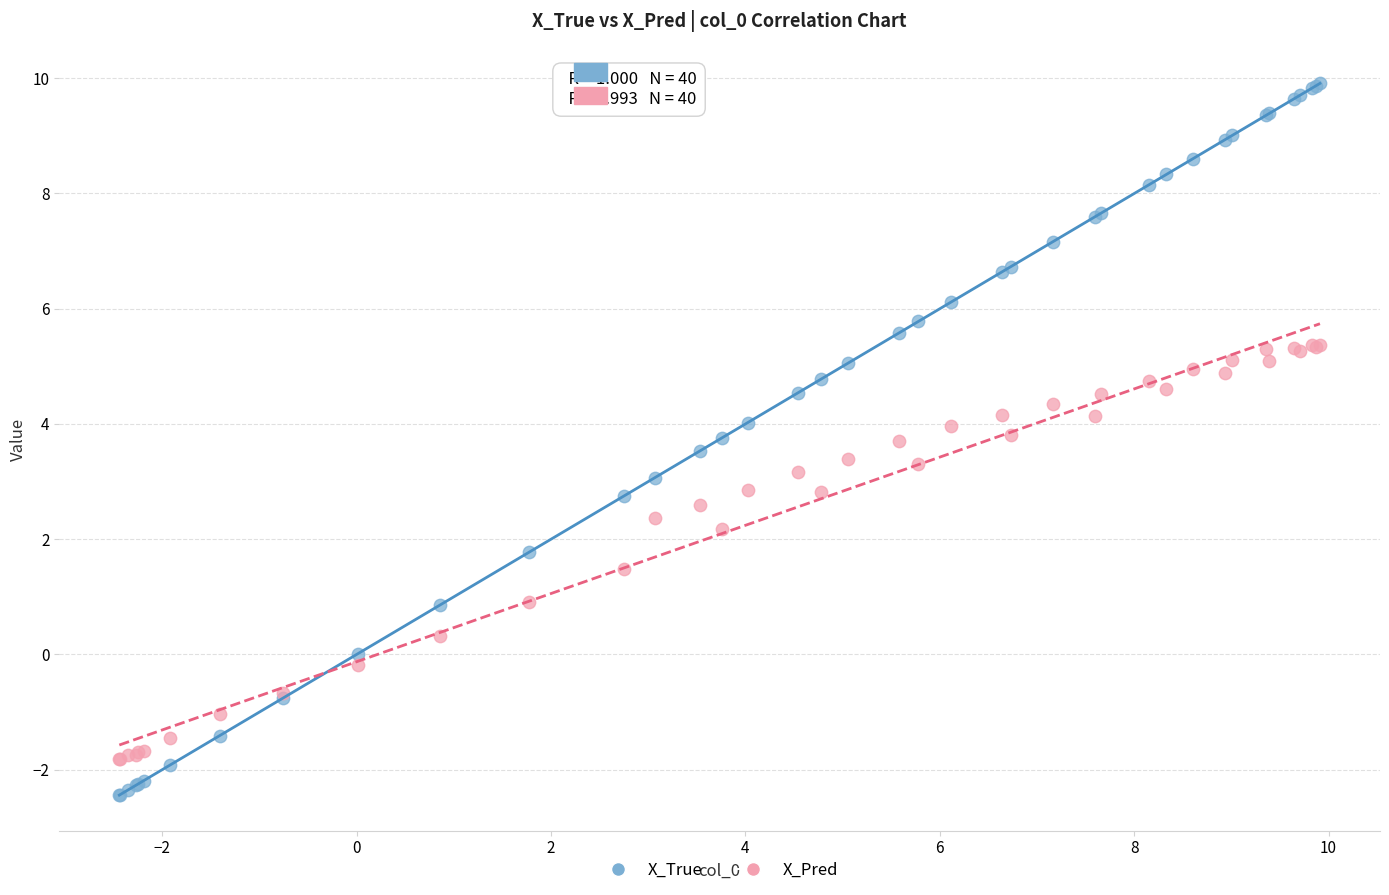

Which series contains the highest Y value?

X_True